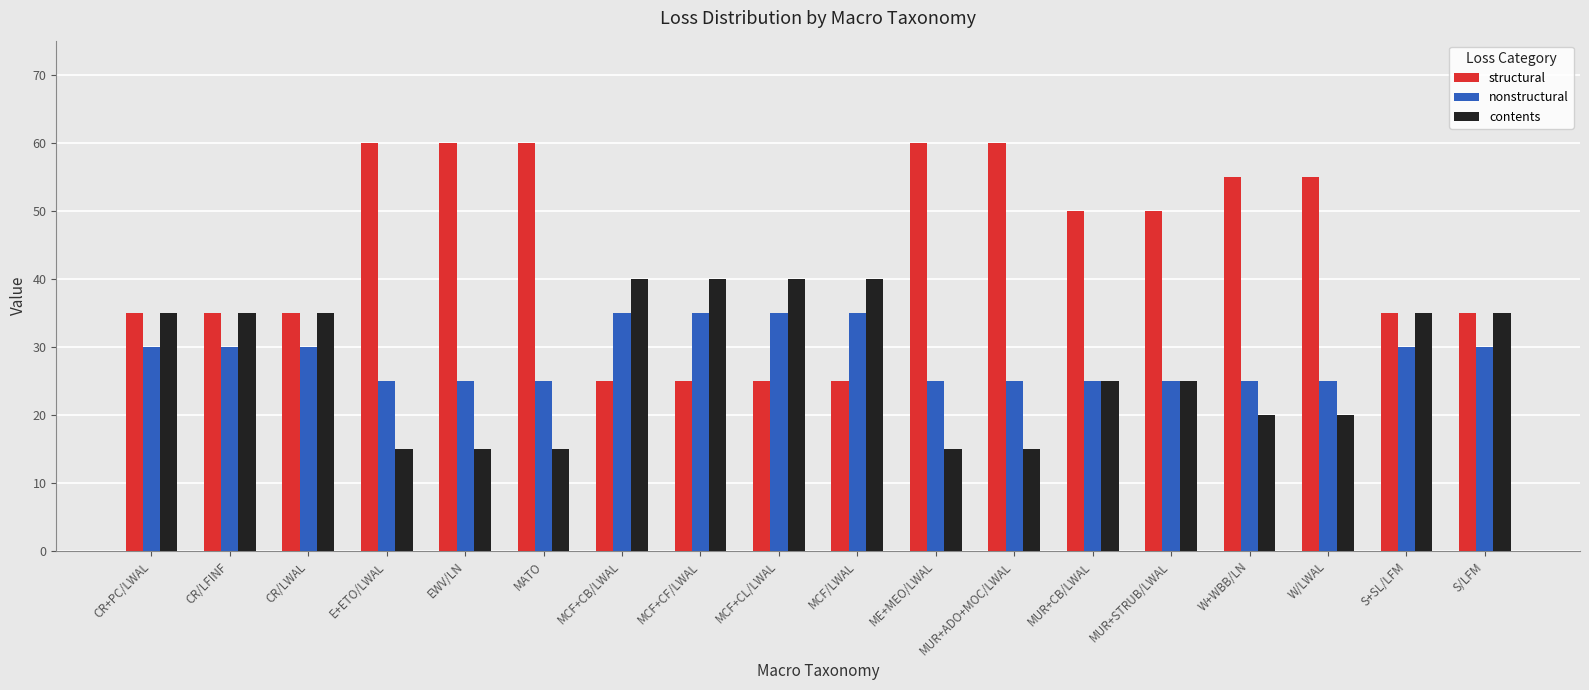

Rank the series by their maximum value, from highest to lowest.

structural, contents, nonstructural